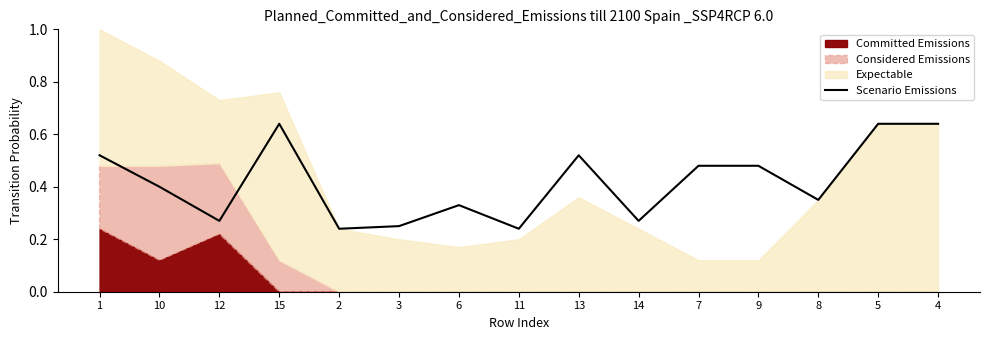

What position from the right is 4?

1